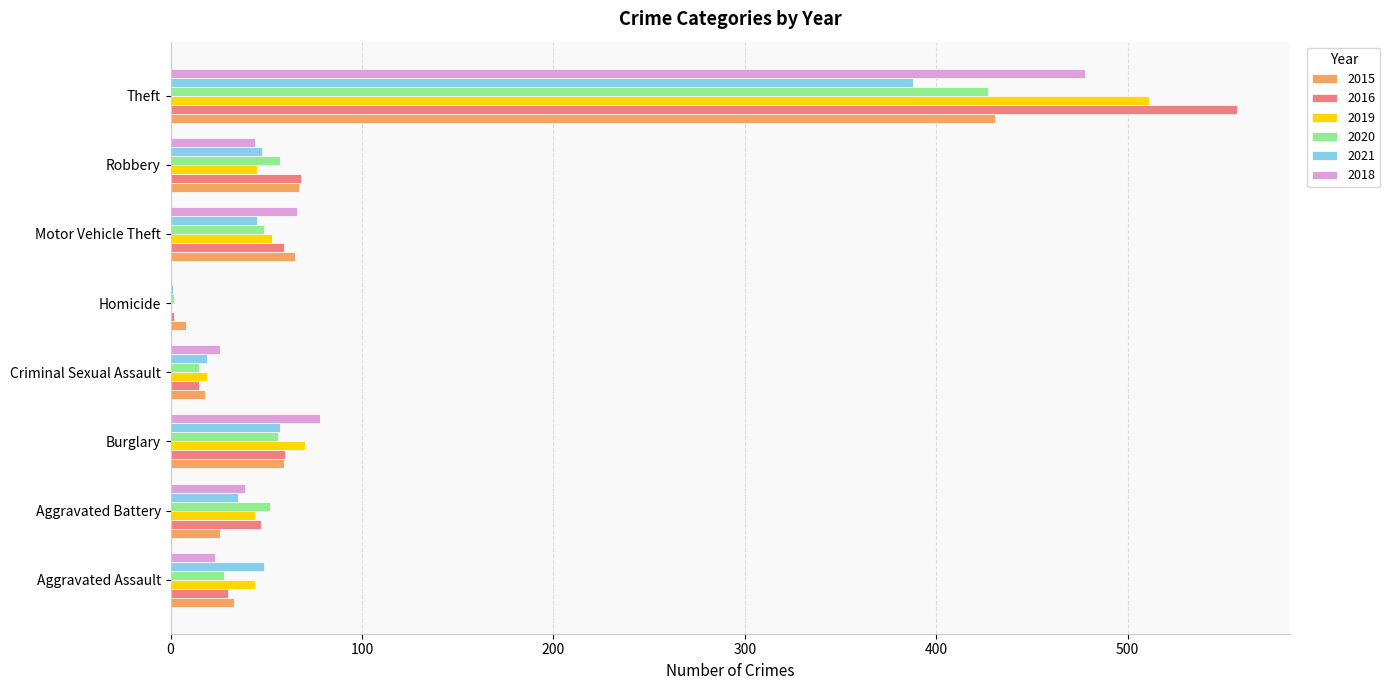

What is the maximum value shown in the chart?

557